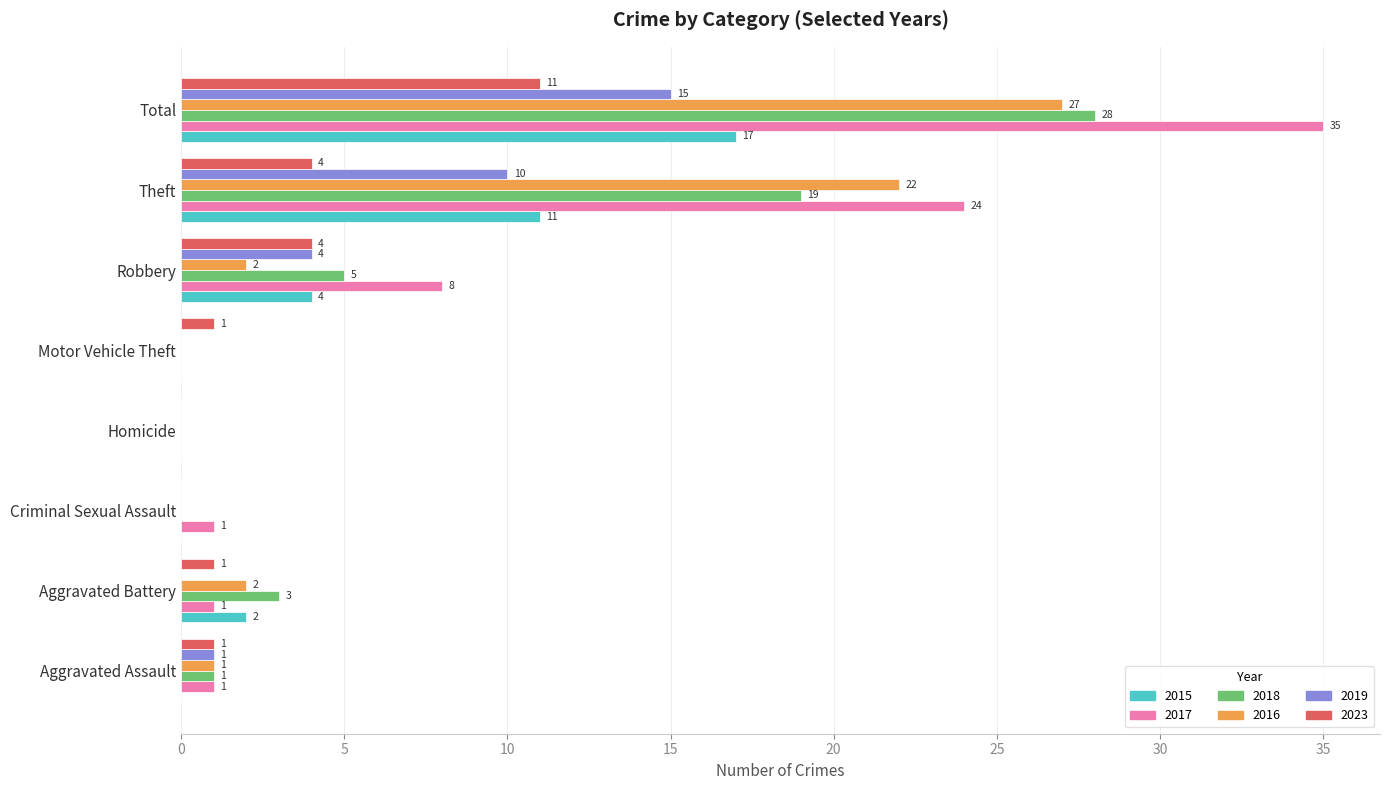

At which category is the sum across all series the highest?

Total